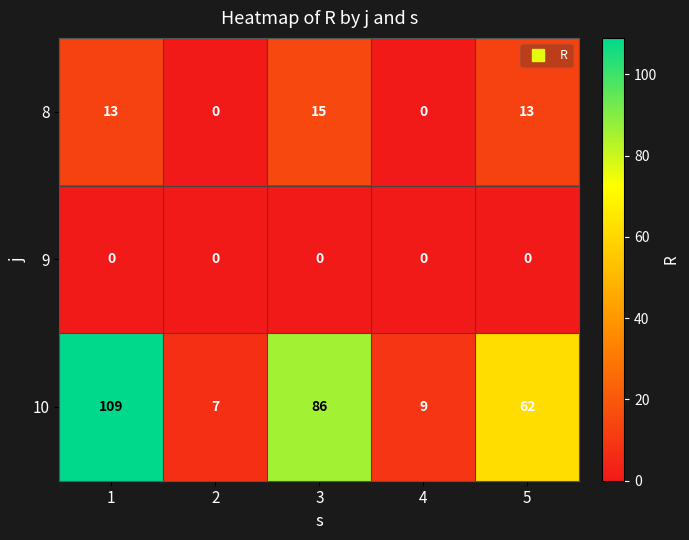

Rank the series by their maximum value, from highest to lowest.

10, 8, 9